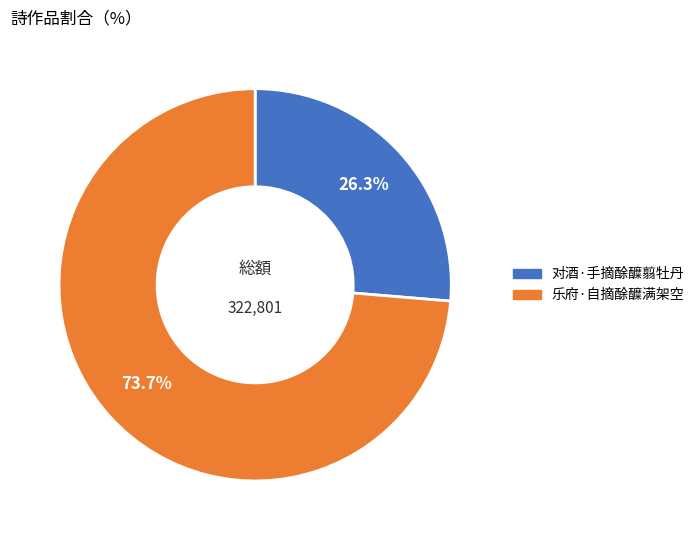

Does 乐府·自摘酴醾满架空 account for over 50% of the chart?

Yes